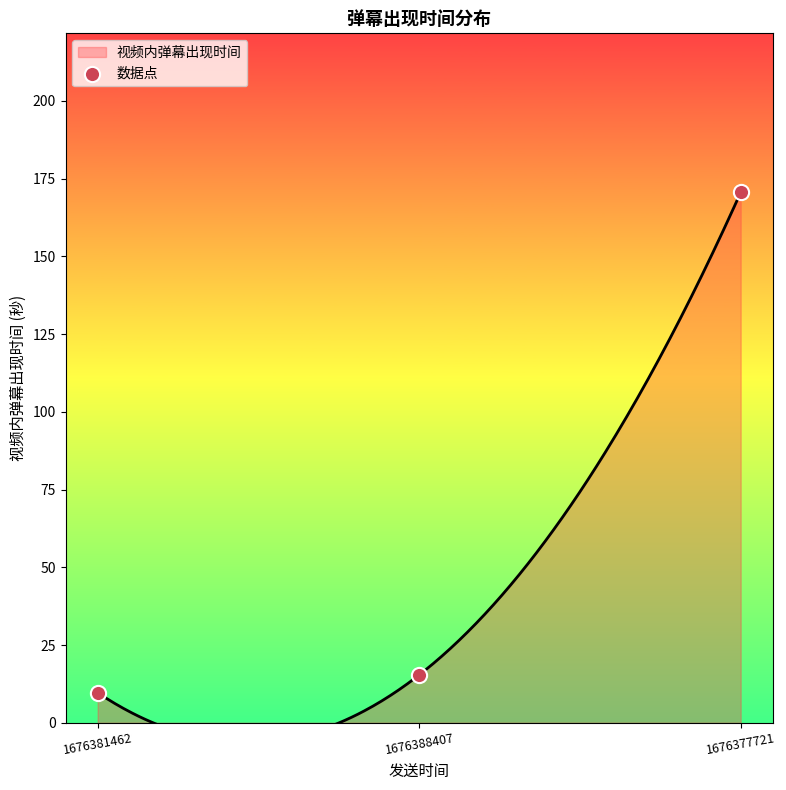

Which has a higher value, 1676381462 or 1676388407?

1676388407